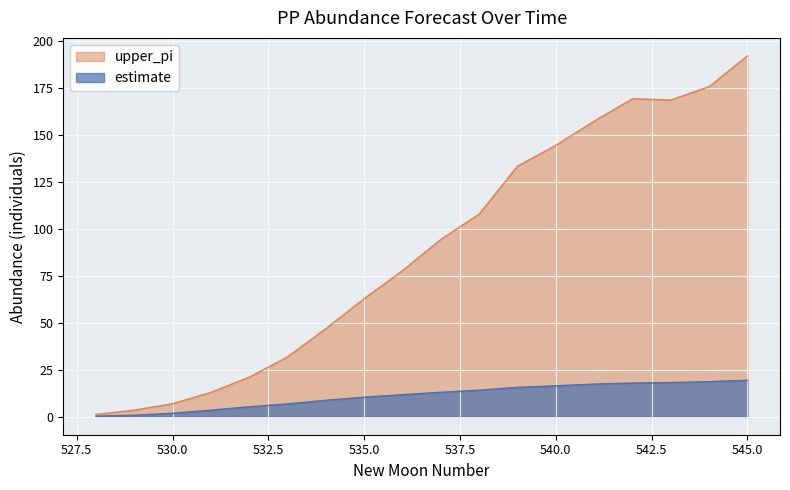

True or false: upper_pi has a value of 77.8 at 536.

True